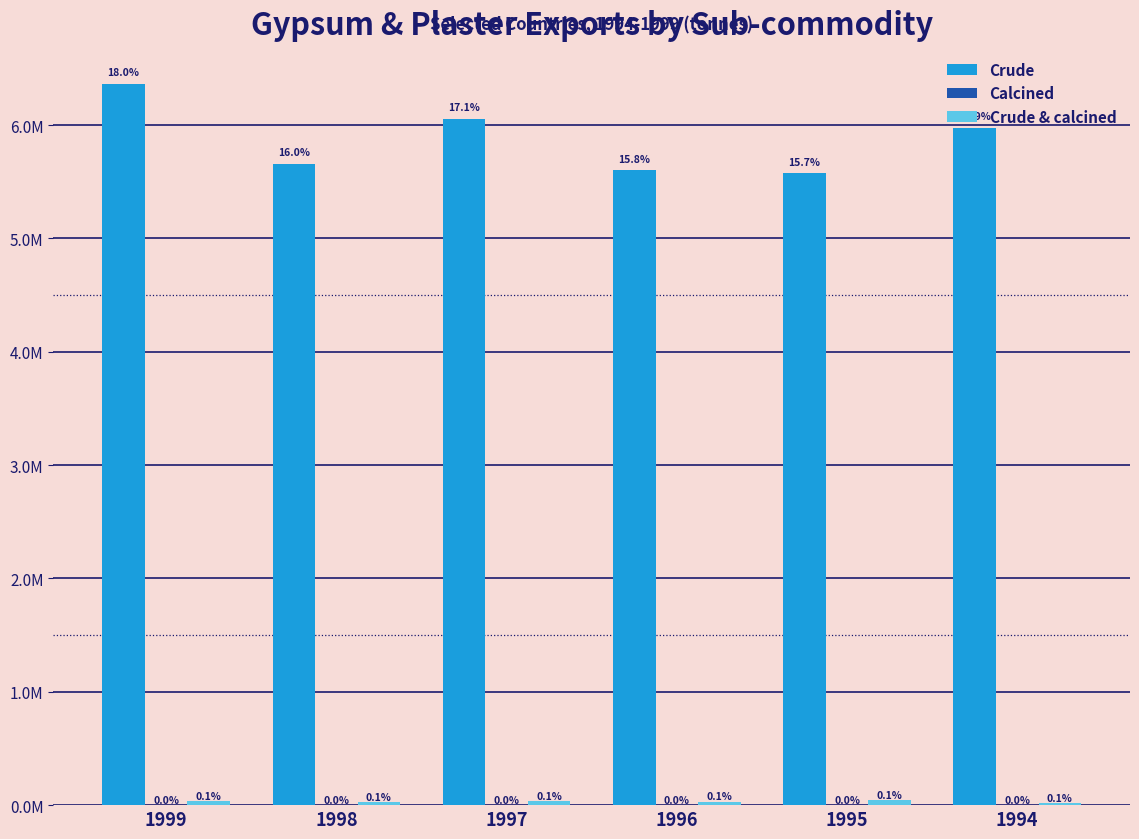

Is the value of Crude & calcined at 1994 greater than the value of Crude at 1997?

No